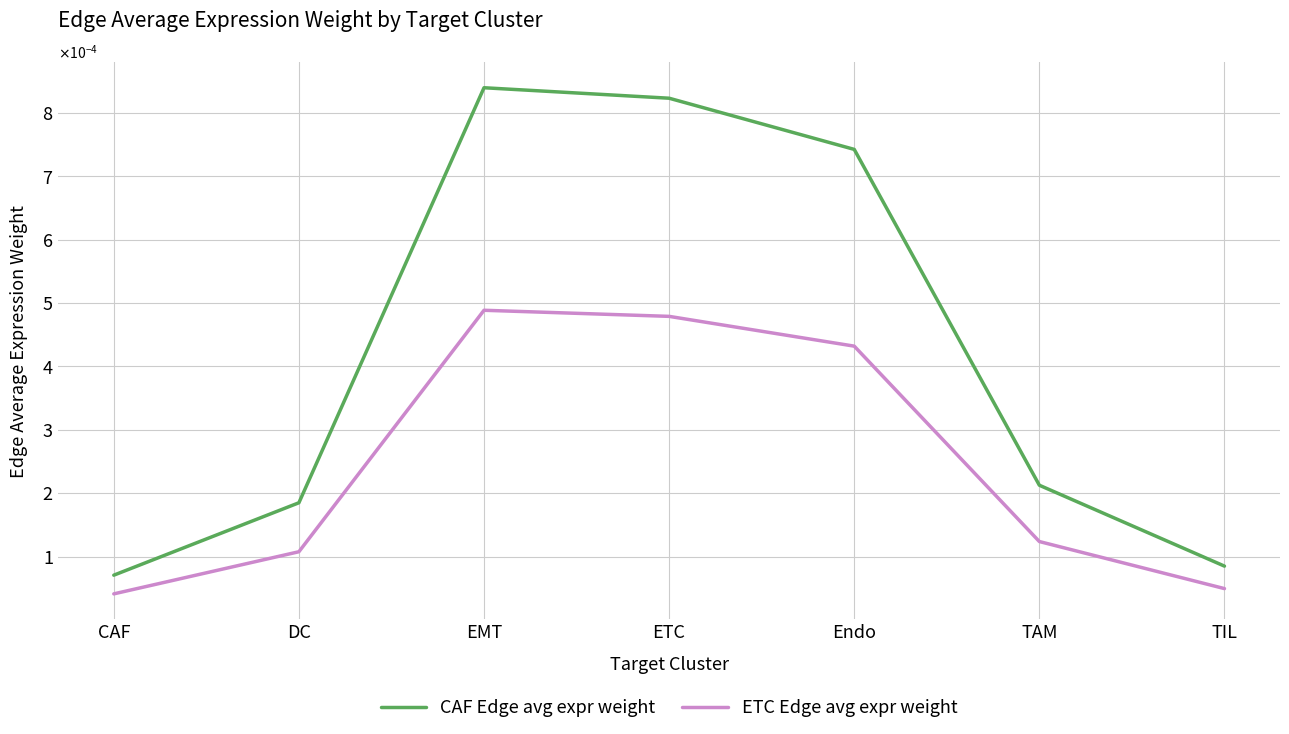

The value of ETC Edge avg expr weight at TIL is 0.0. True or false?

True